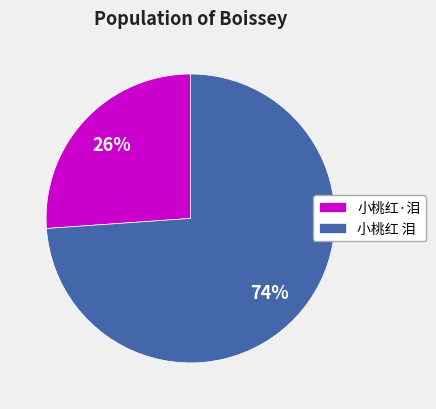

Do 小桃红 泪 and 小桃红·泪 together represent more than half of the pie?

Yes